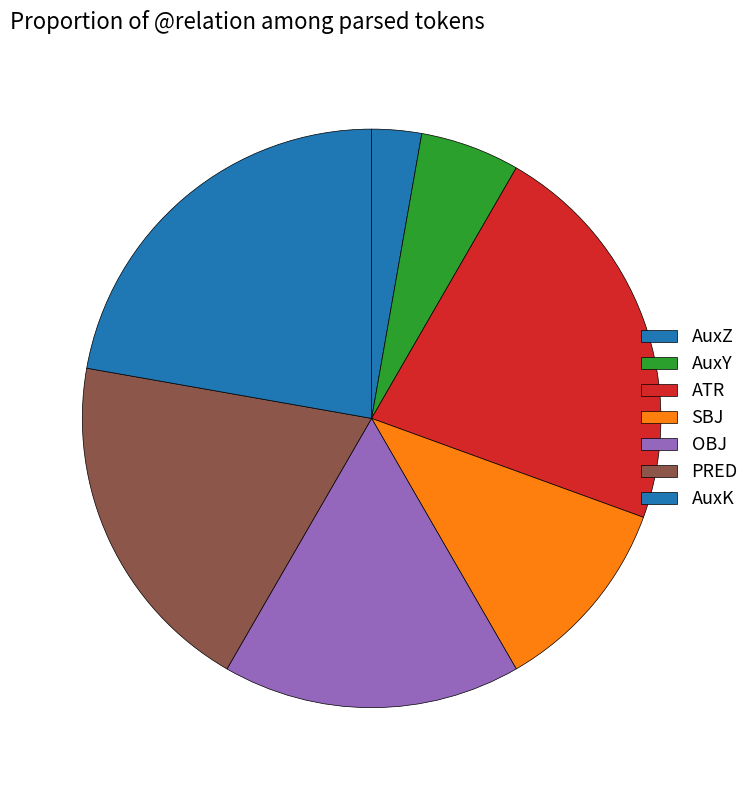

Is it true that AuxY is 18% of the pie?

False